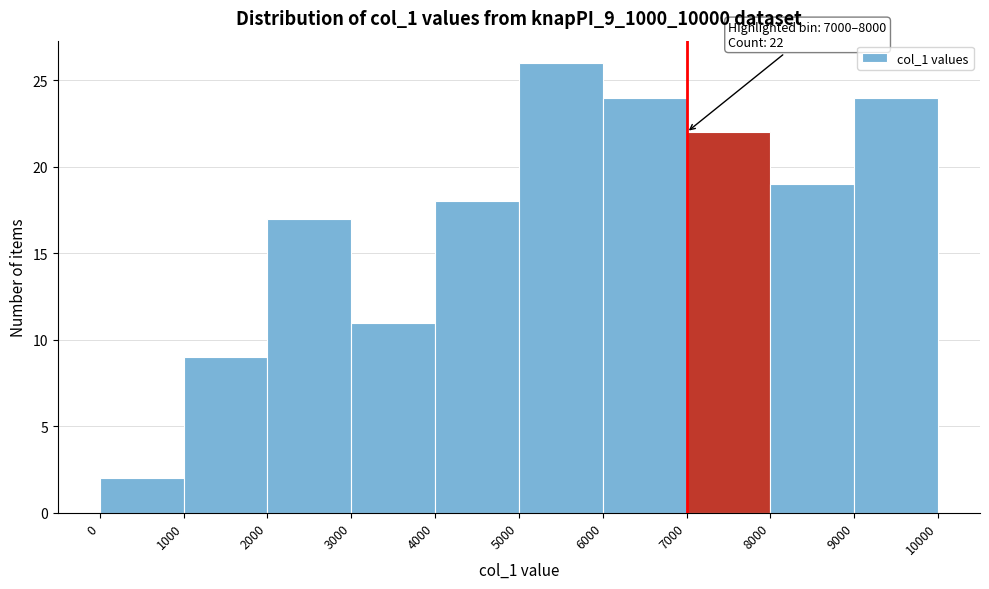

Which range on the x-axis has the tallest bar?

5000 to 6000